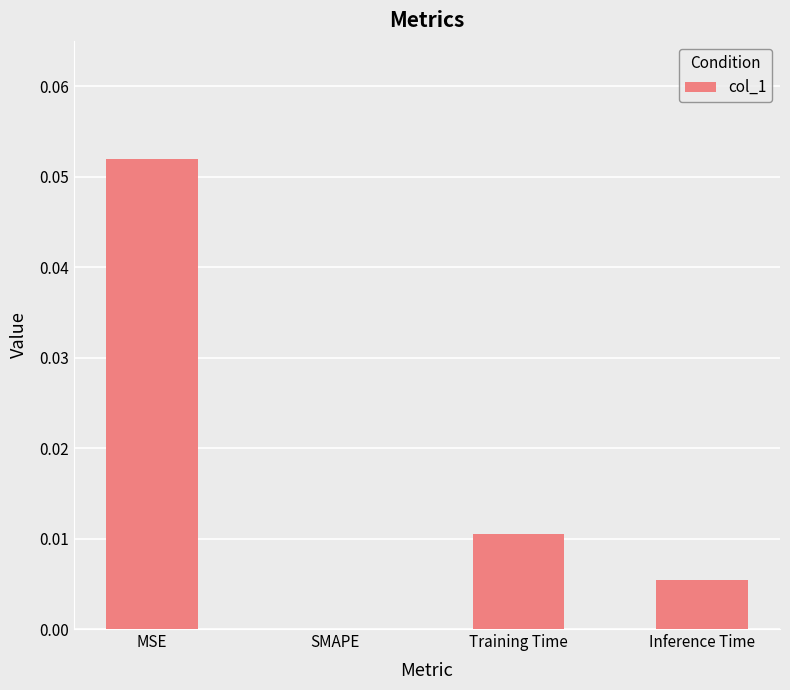

Which category has the highest value across all series?

MSE